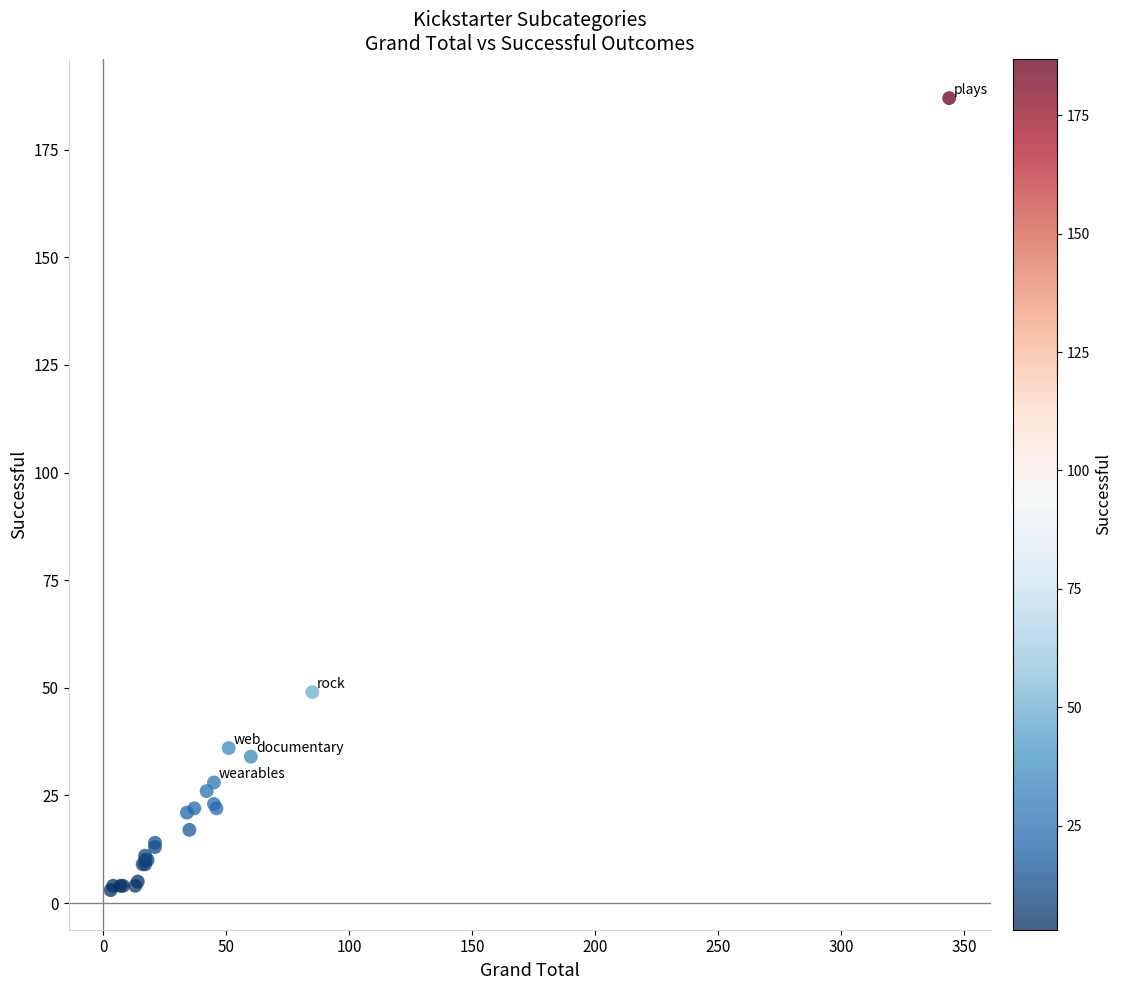

What Y value in the scatter plot is closest to 95?

49